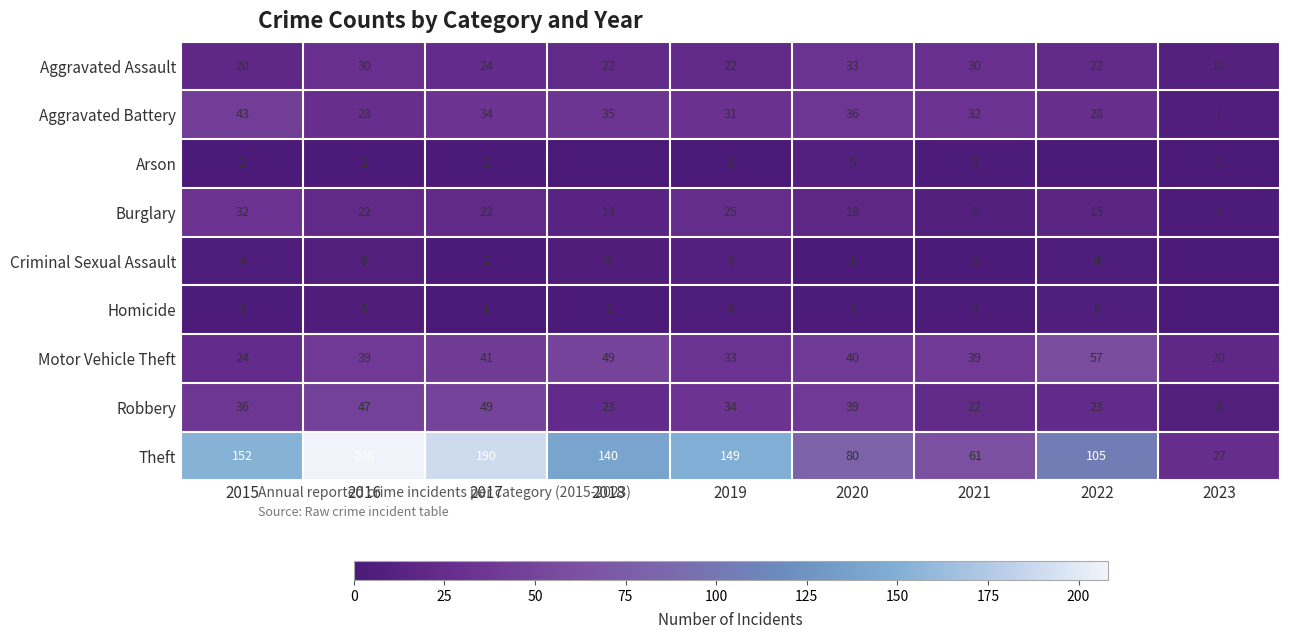

Which category has the highest value in the Aggravated Assault series?

2020